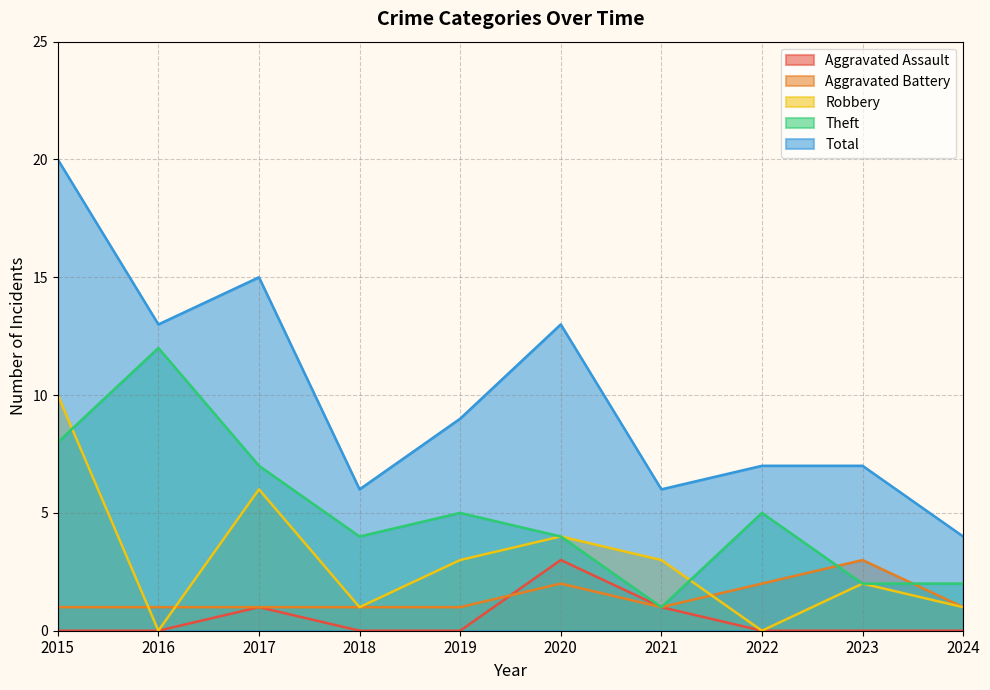

Does the chart have visible grid lines?

Yes